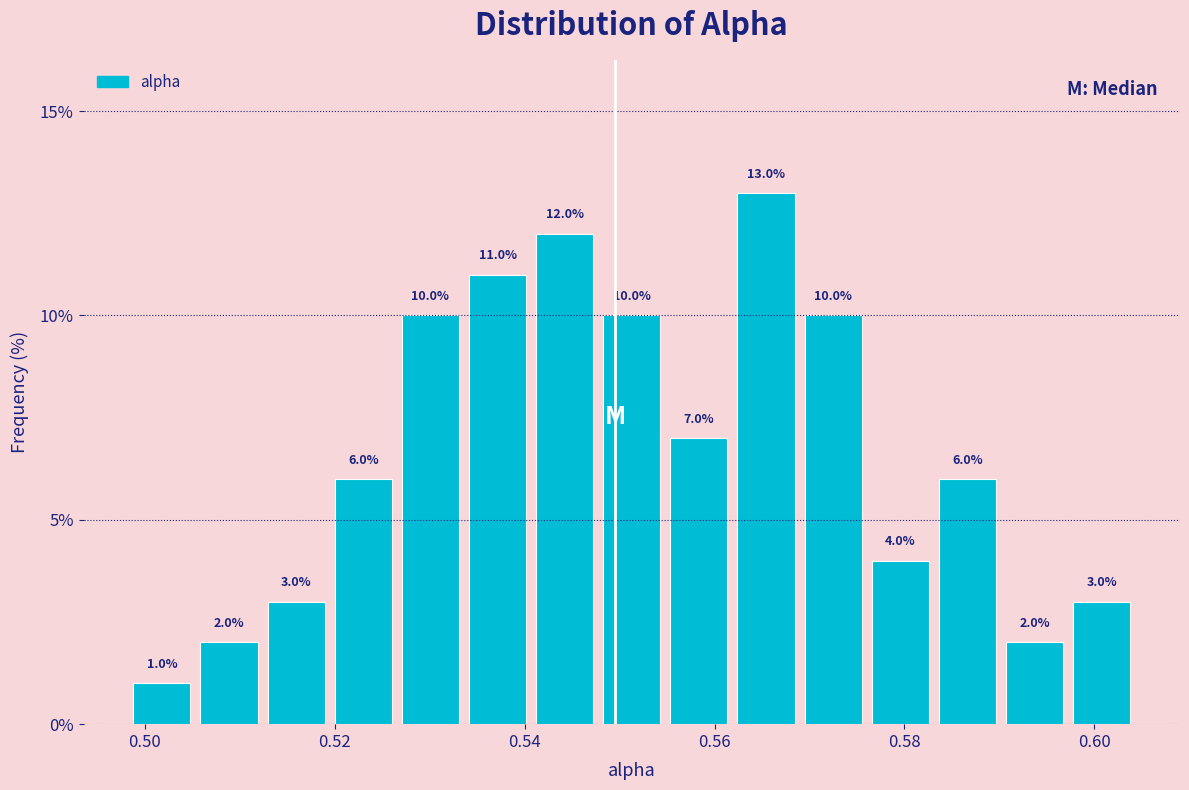

Around what value on the x-axis is the tallest bar? Give the approximate position of its centre, as read against the axis.

0.566